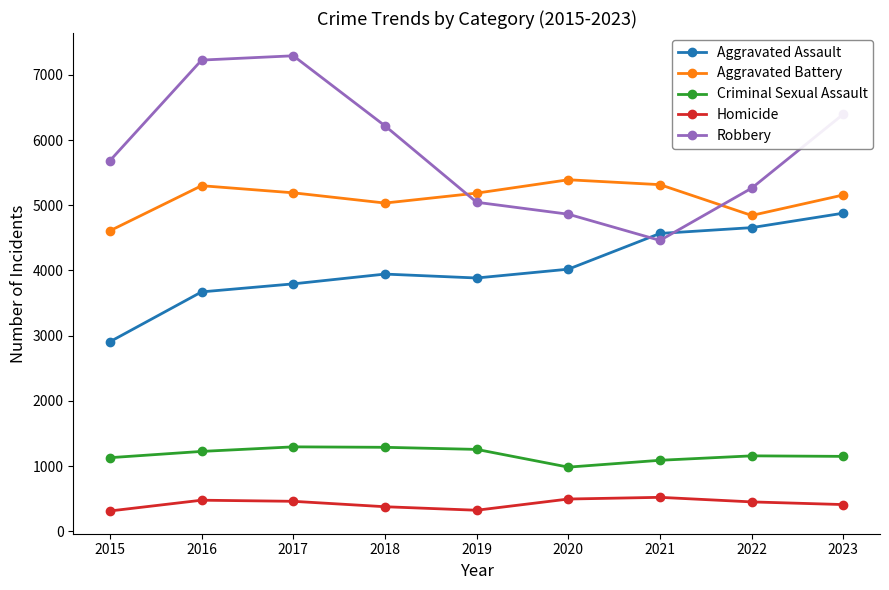

What is the sum of the Aggravated Assault values at 2020 and 2021?

8588